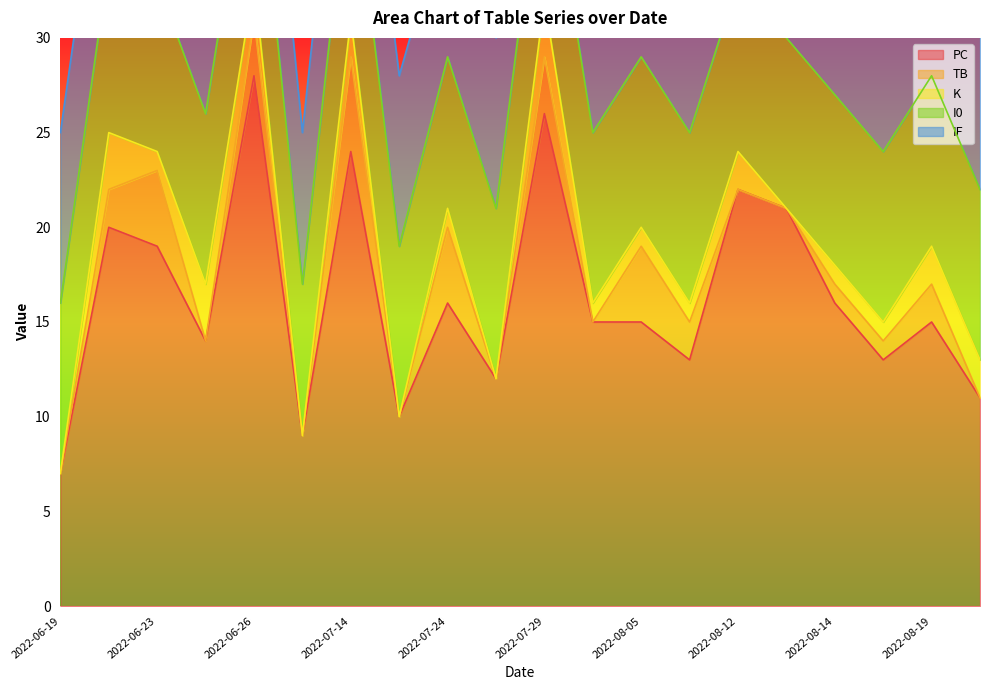

True or false: K and PC cross at least once.

False